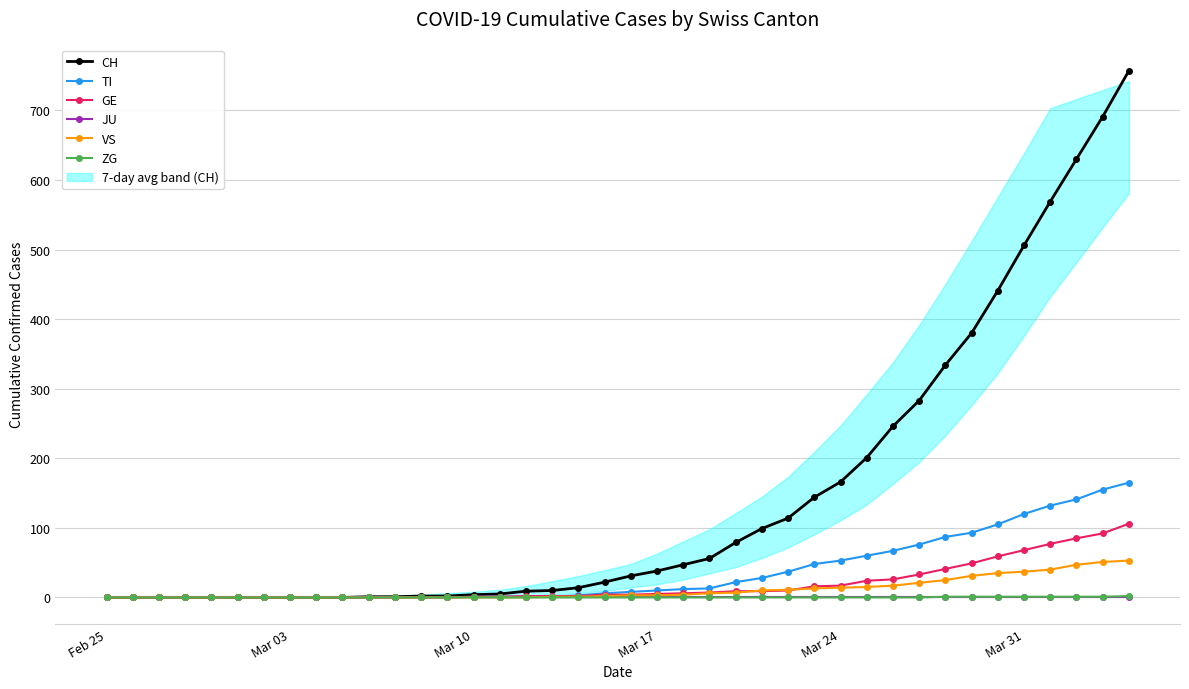

Reading left to right, transcribe all the data shown in this chart.

CH: 0	0	0	0	0	0	0	0	0	0	1	1	2	2	4	5	9	10	14	22	31	38	47	56	79	99	114	144	166	201	246	283	334	380	441	506	569	630	691	757
TI: 0	0	0	0	0	0	0	0	0	0	0	0	0	0	1	1	1	1	3	6	8	10	12	13	22	28	37	48	53	60	67	76	87	93	105	120	132	141	155	165
GE: 0	0	0	0	0	0	0	0	0	0	0	0	0	0	1	1	2	2	2	4	4	5	6	7	9	9	10	16	17	24	26	33	41	49	59	68	77	85	92	106
JU: 0	0	0	0	0	0	0	0	0	0	0	0	0	0	0	0	0	0	0	0	0	0	0	0	0	0	0	0	0	0	0	0	0	0	0	0	0	0	0	0
VS: 0	0	0	0	0	0	0	0	0	0	0	0	0	0	0	0	0	1	1	2	3	3	4	6	7	10	11	13	14	15	17	21	25	31	35	37	40	47	51	53
ZG: 0	0	0	0	0	0	0	0	0	0	0	0	0	0	0	0	0	0	0	0	0	0	0	0	0	0	0	0	0	0	0	0	1	1	1	1	1	1	1	2